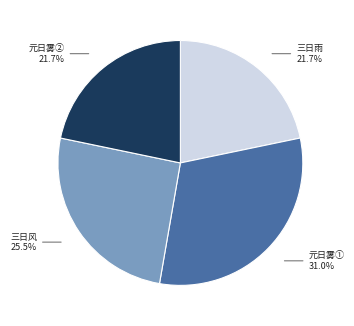

Which category has the biggest portion of the pie?

元日雾①